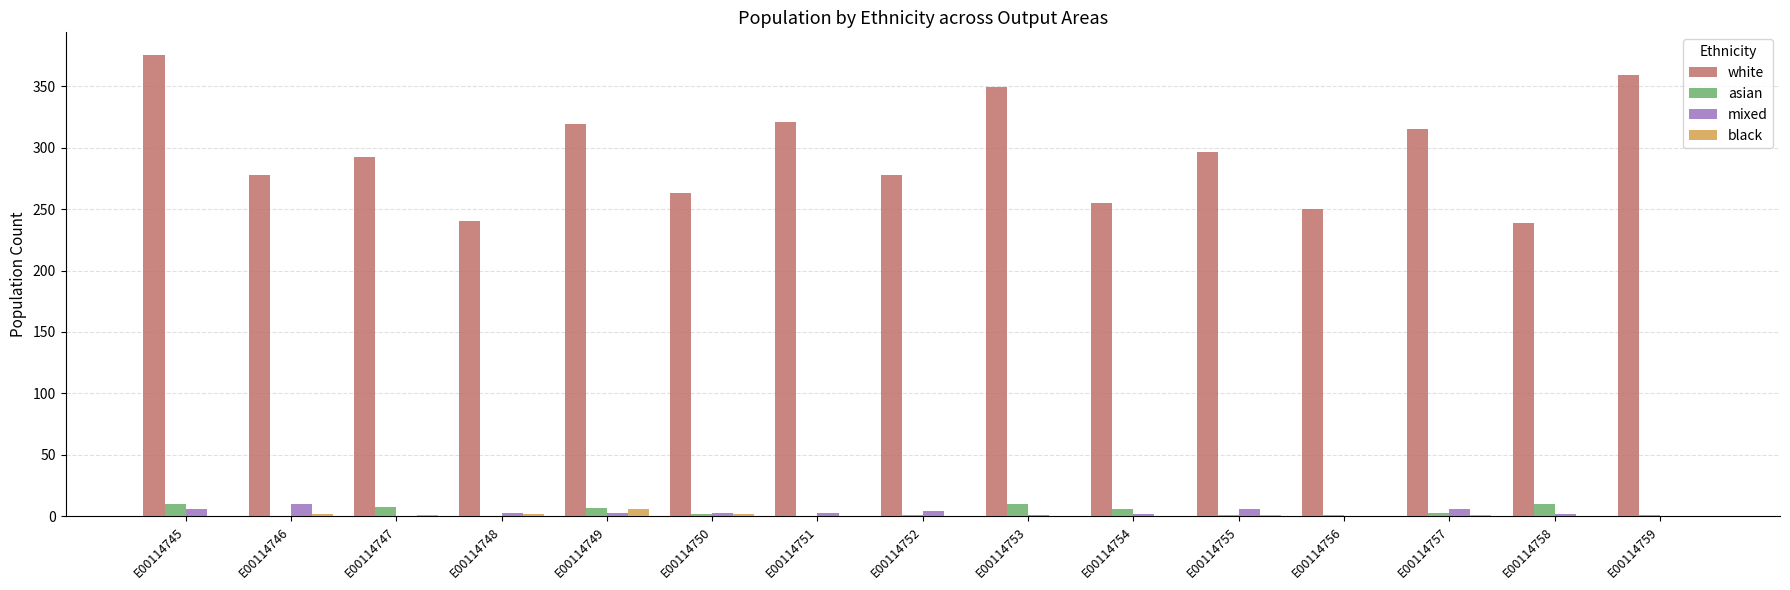

Which series has the largest total across all categories?

white